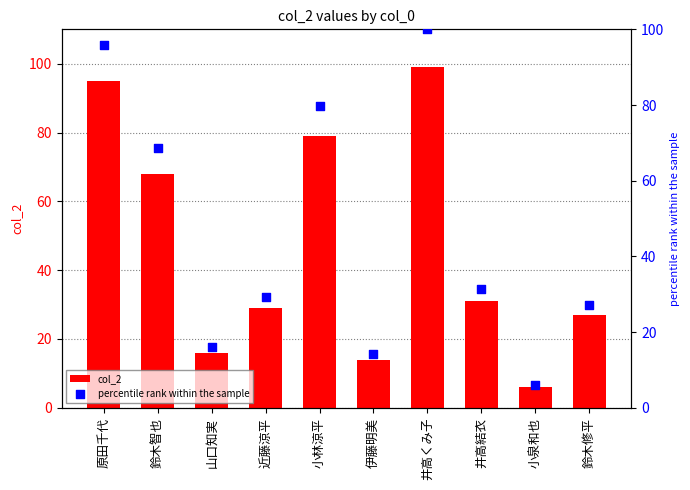

At how many categories does at least one series exceed 20?

7